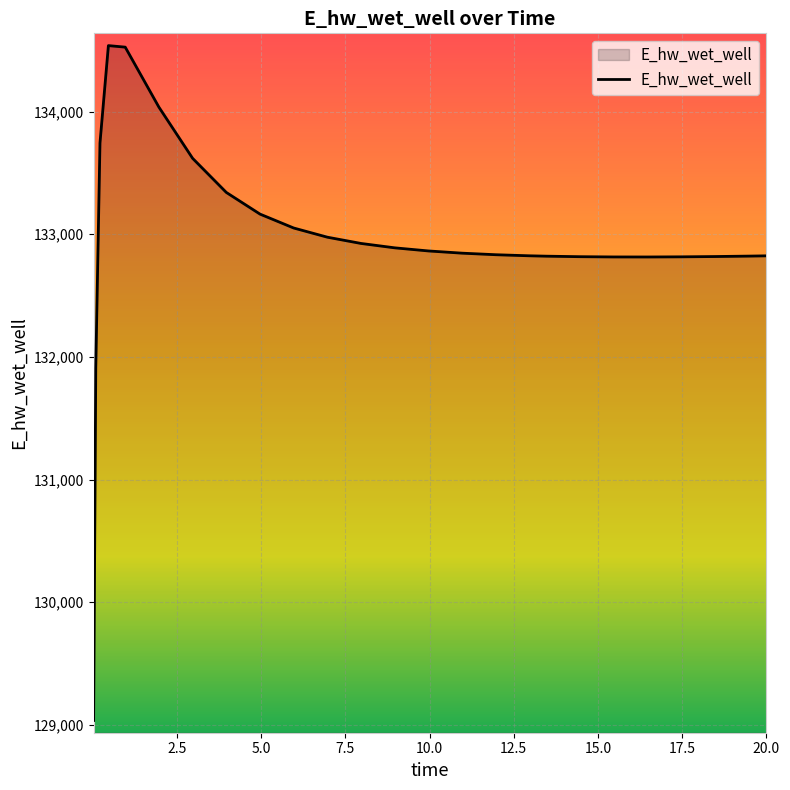

What is the minimum value shown in the chart?

129036.7